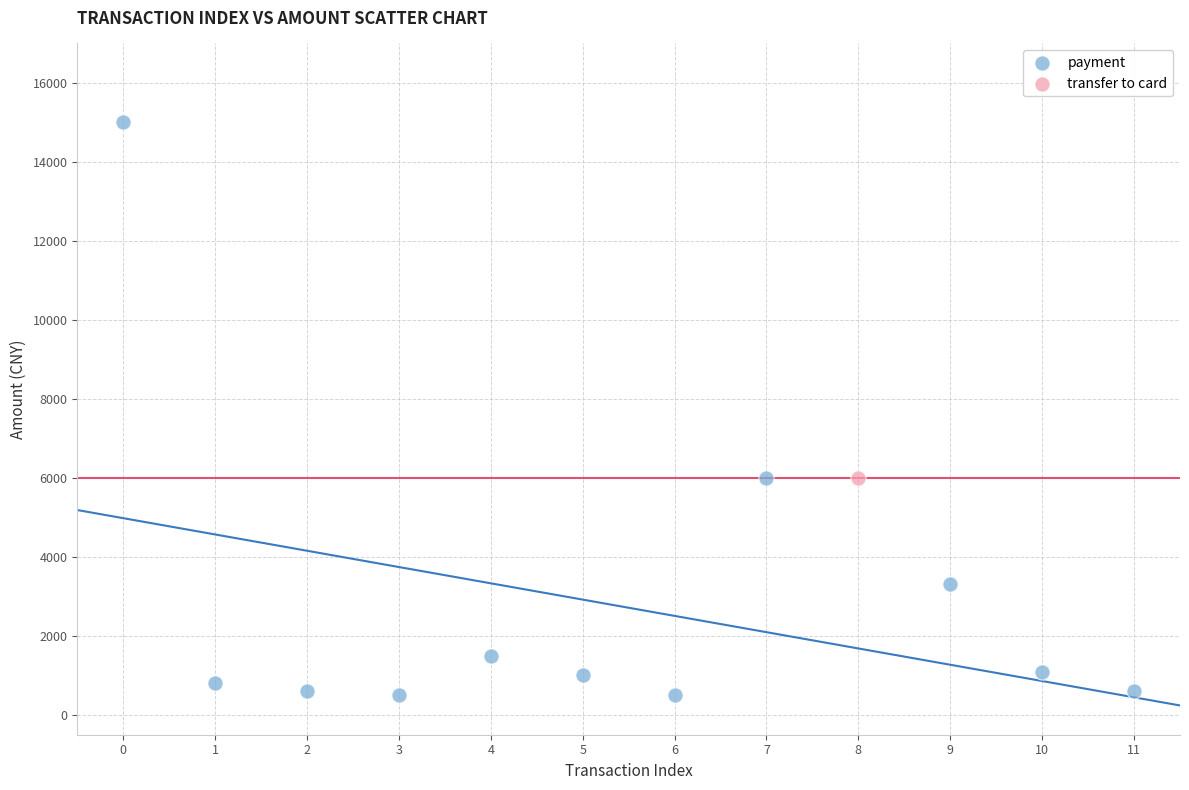

What are all the series names shown in the legend?

payment, transfer to card